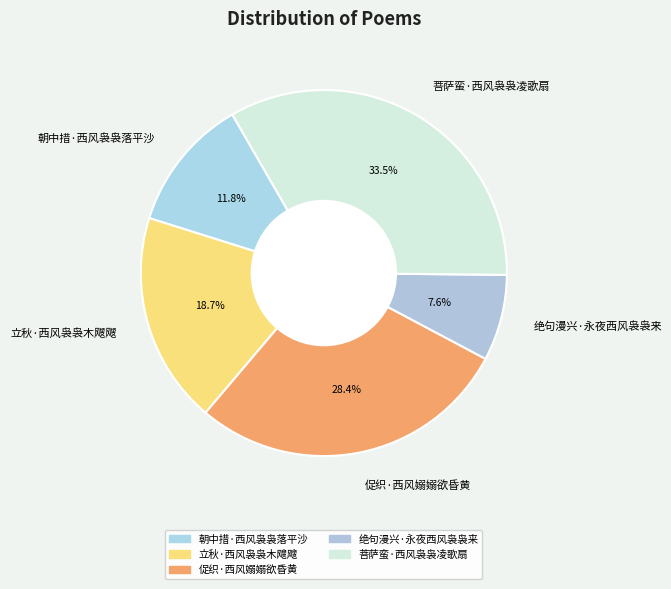

The 朝中措·西风袅袅落平沙 slice represents 12% of the pie. True or false?

True